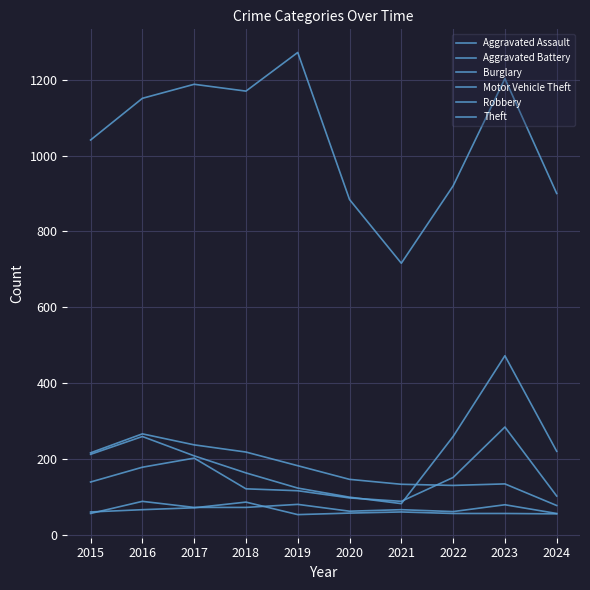

Reading right to left, list all the values displayed in this chart.

Aggravated Assault: 2024=56	2023=79	2022=61	2021=66	2020=62	2019=80	2018=72	2017=72	2016=88	2015=56
Aggravated Battery: 2024=55	2023=56	2022=56	2021=60	2020=57	2019=53	2018=86	2017=71	2016=66	2015=60
Burglary: 2024=77	2023=134	2022=130	2021=133	2020=146	2019=182	2018=218	2017=237	2016=266	2015=216
Motor Vehicle Theft: 2024=220	2023=472	2022=259	2021=82	2020=99	2019=123	2018=163	2017=208	2016=259	2015=212
Robbery: 2024=102	2023=284	2022=151	2021=88	2020=97	2019=116	2018=121	2017=202	2016=178	2015=139
Theft: 2024=900	2023=1203	2022=920	2021=716	2020=884	2019=1272	2018=1170	2017=1188	2016=1151	2015=1041